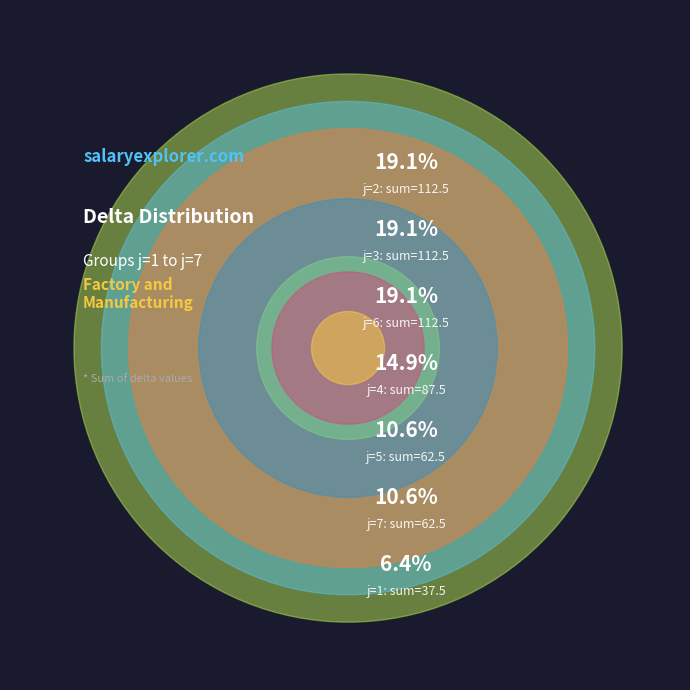

True or false: j=6 accounts for 5% of the total.

False